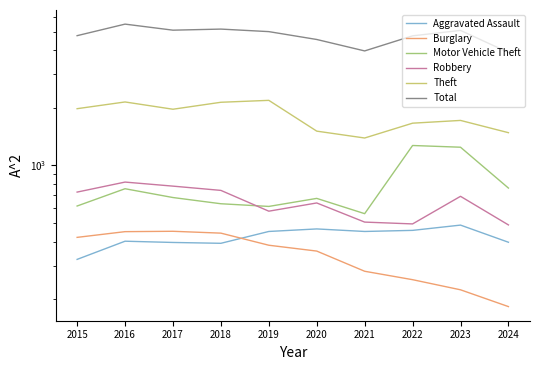

How many lines are shown in the chart?

6